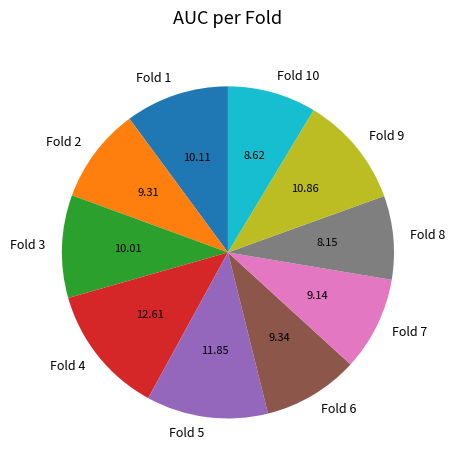

What is the largest slice in the pie chart?

Fold 4